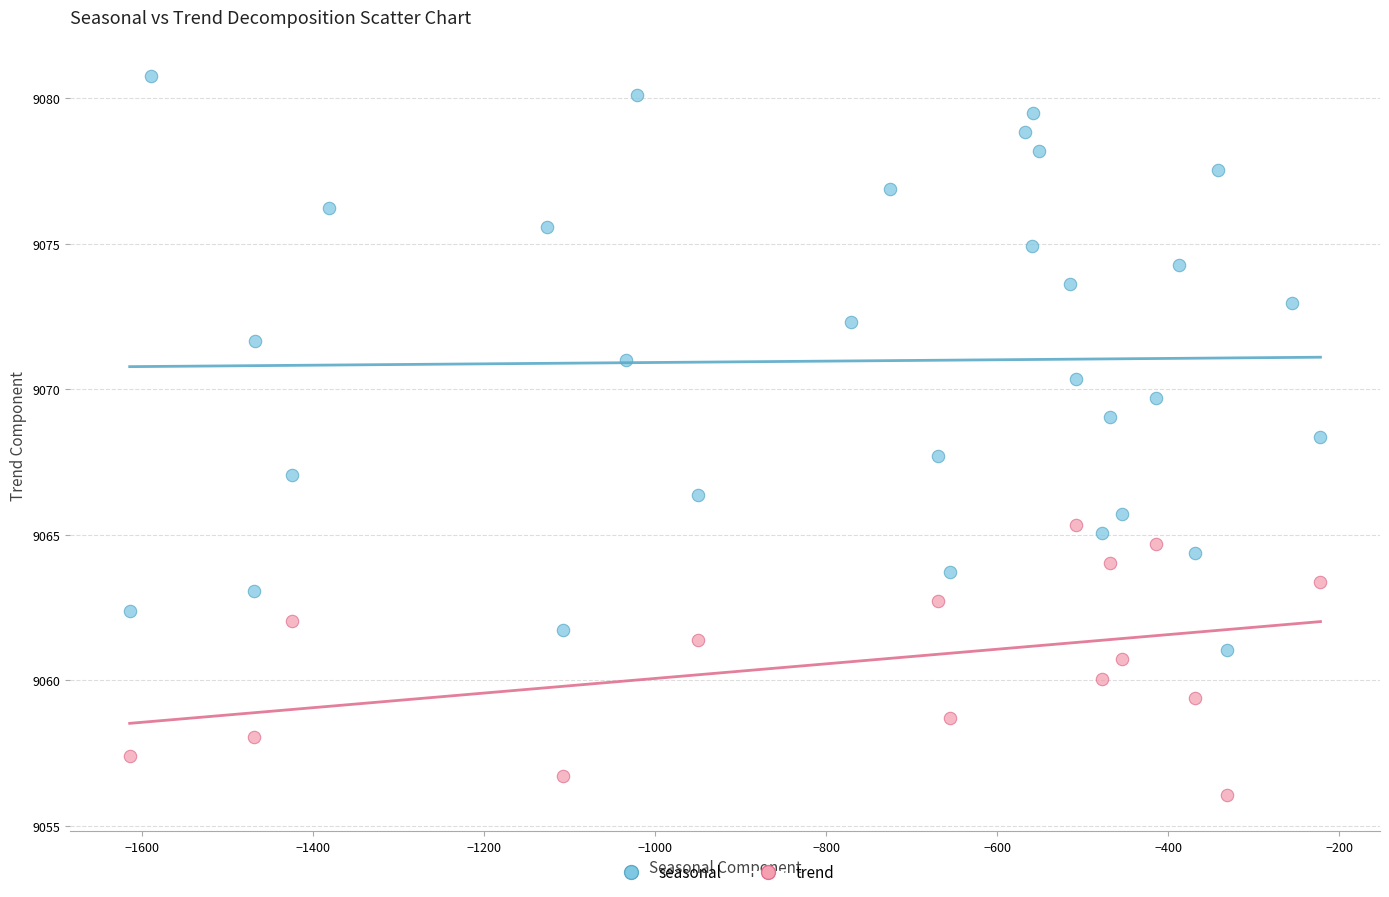

Which series has the largest Y range (max minus min)?

seasonal